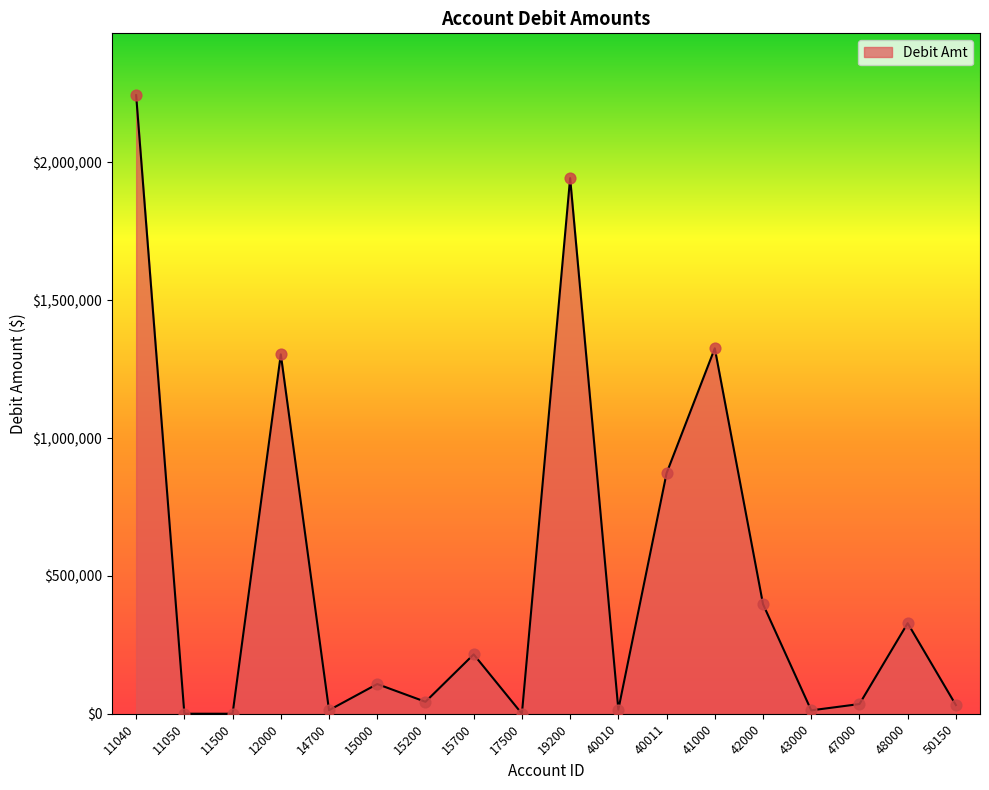

Approximately how many times larger is the value at 11040 compared to 41000?

1.7